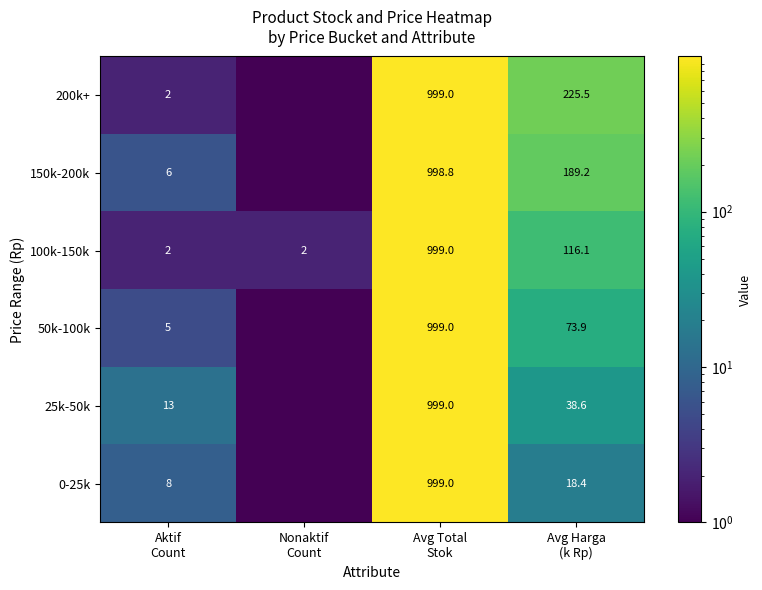

What is the difference between the maximum and minimum values in the 100k-150k series?

997.0